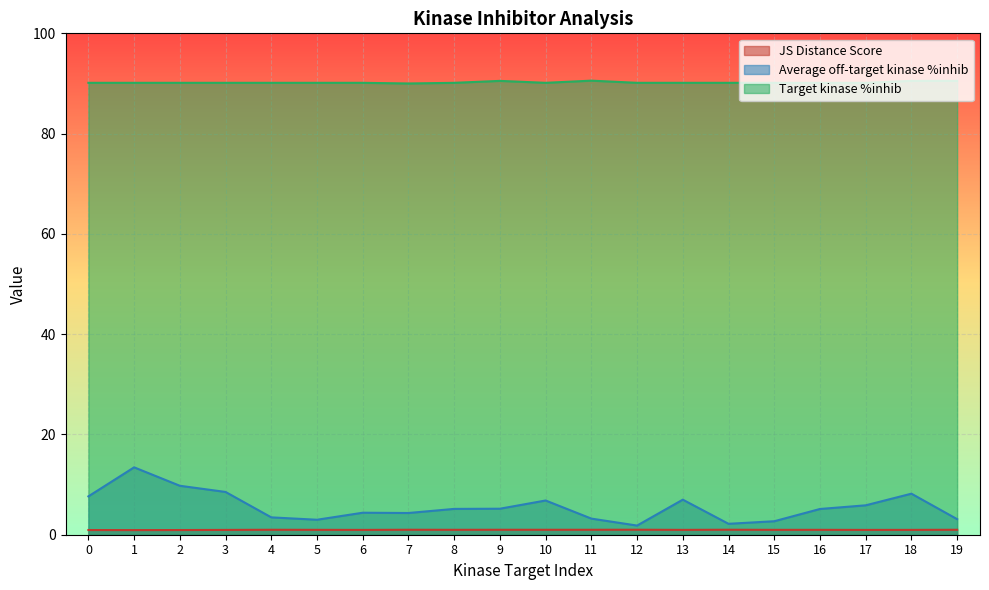

The Average off-target kinase %inhib series shows 5.2 at 11. True or false?

False